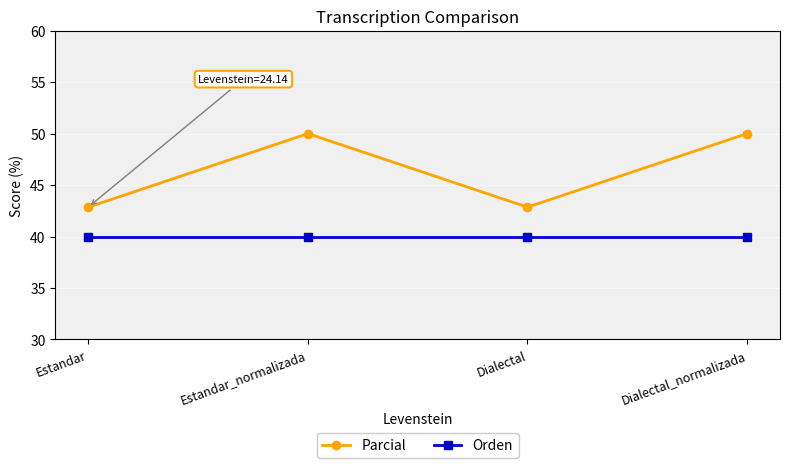

Reading left to right, list all the values displayed in this chart.

Parcial: 42.9	50.0	42.9	50.0
Orden: 40.0	40.0	40.0	40.0